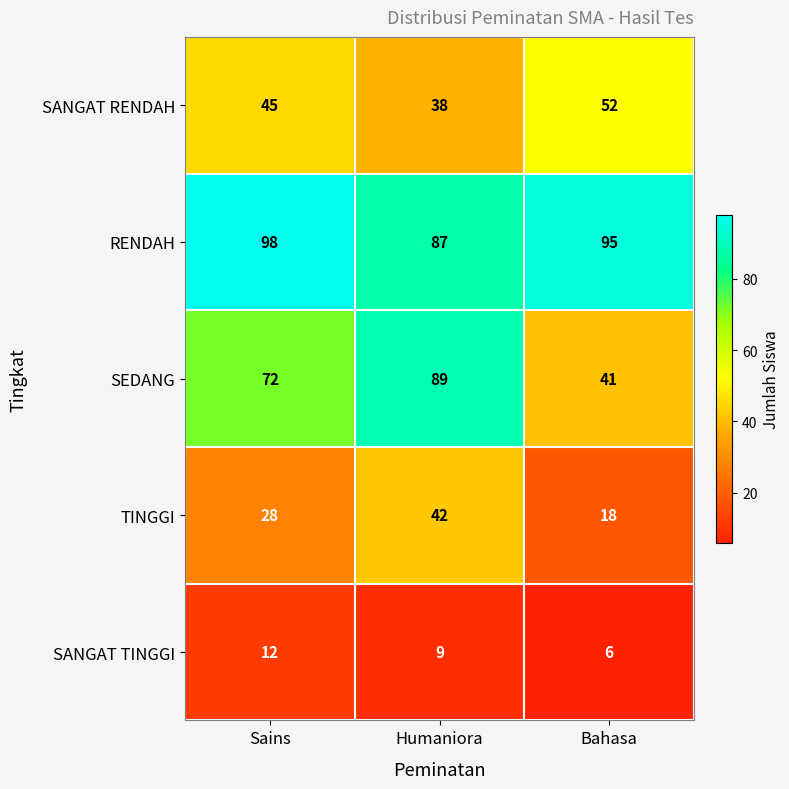

At which label is SEDANG closest to 65?

Sains